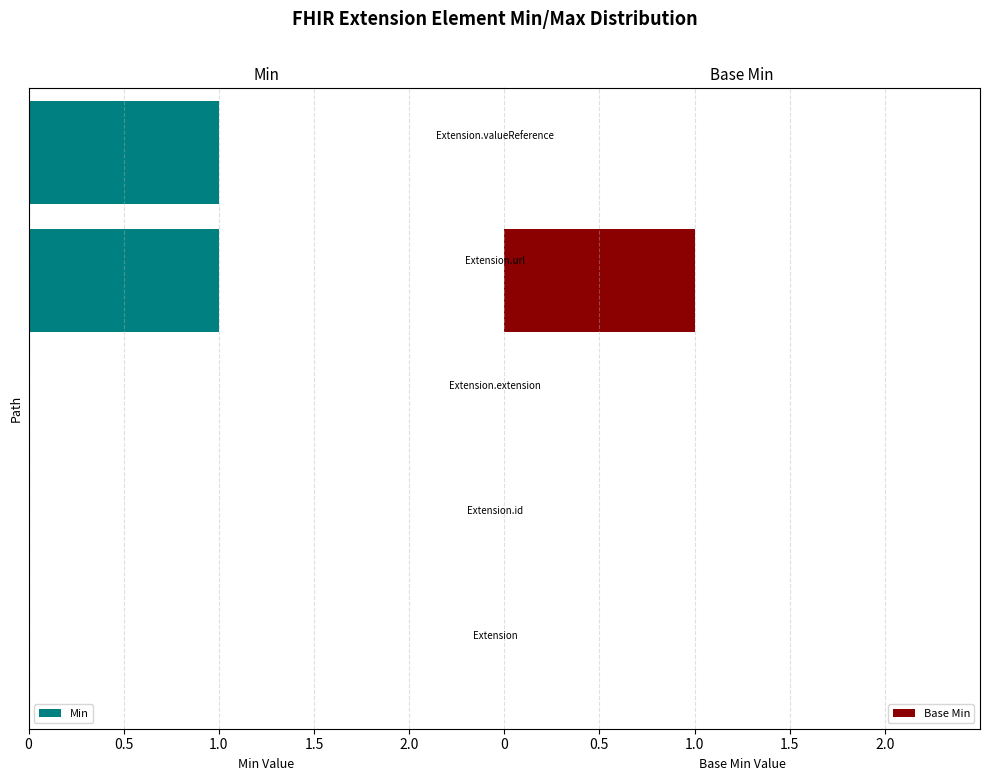

Between 1.0 and 2.0, which series saw the biggest shift?

Min